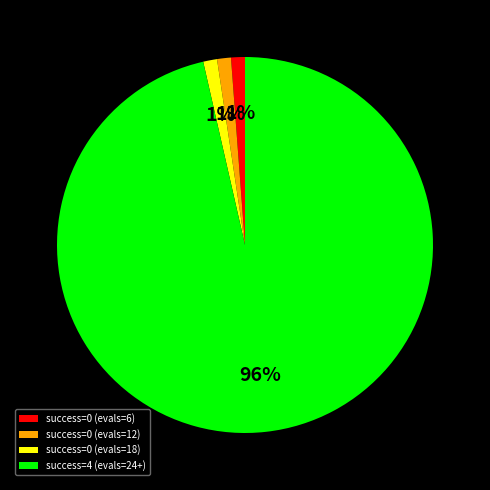

How many segments does this pie chart have?

4